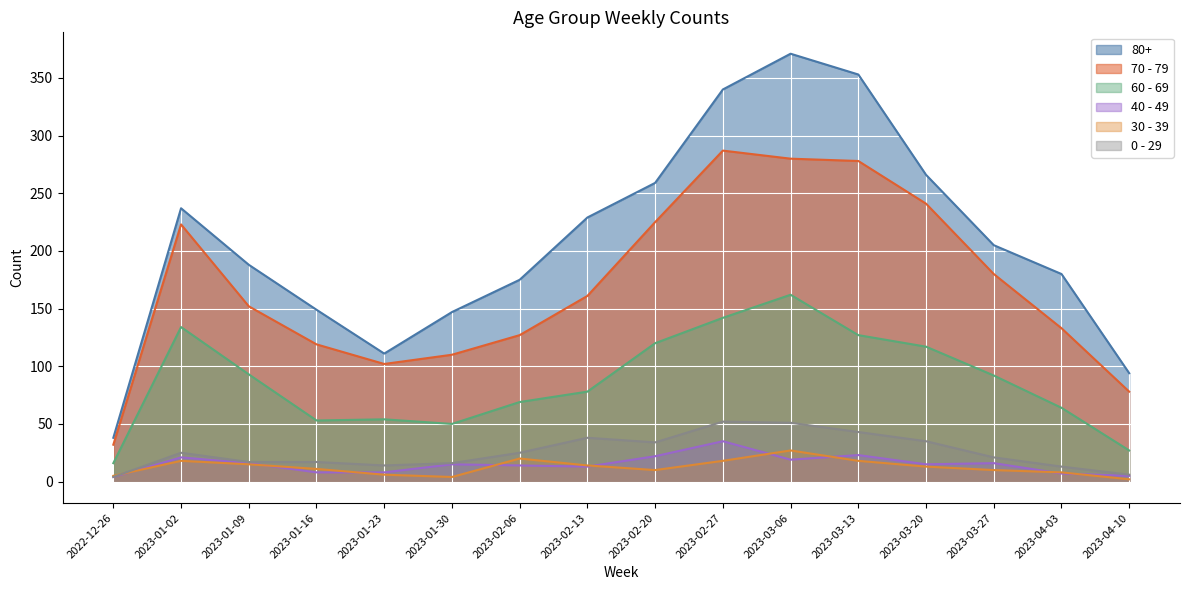

At how many categories does at least one series exceed 278?

3